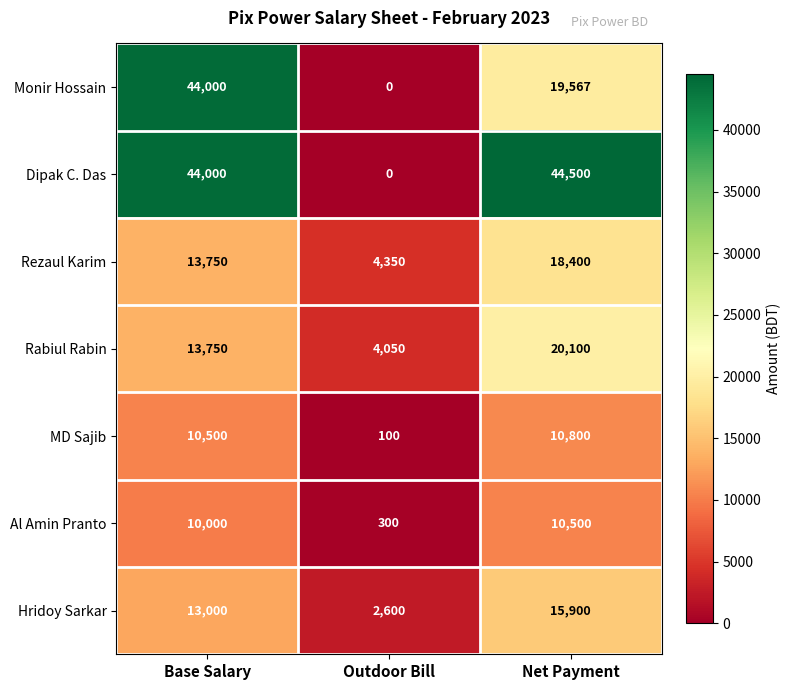

How many categories are shown in the chart?

3